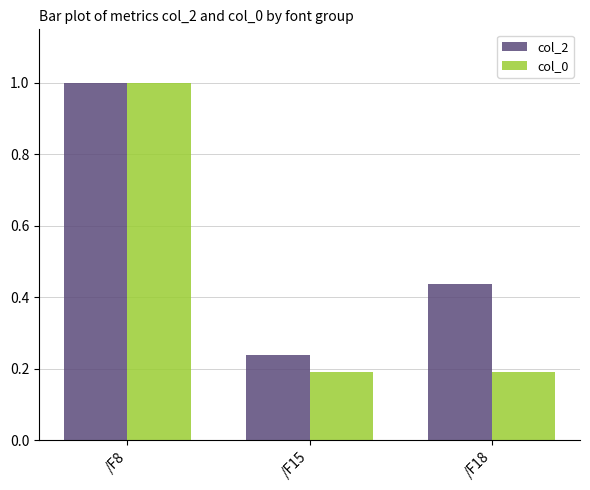

What is the sum of all col_0 values?

1.4